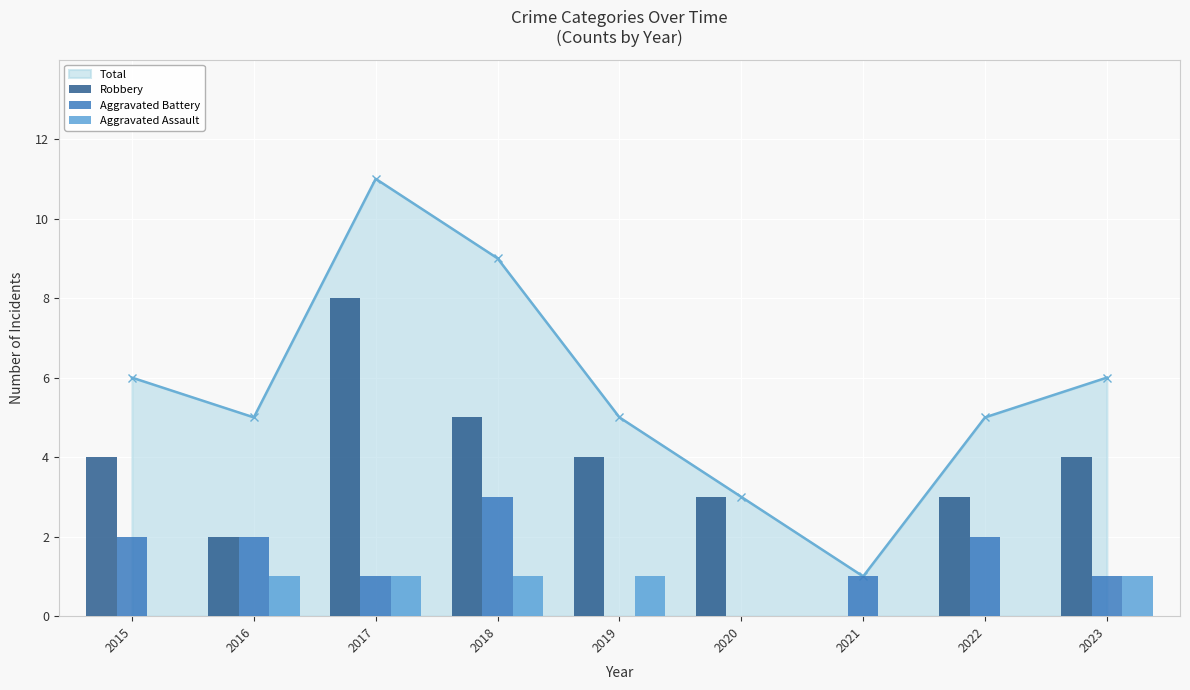

How many groups of bars are there?

9